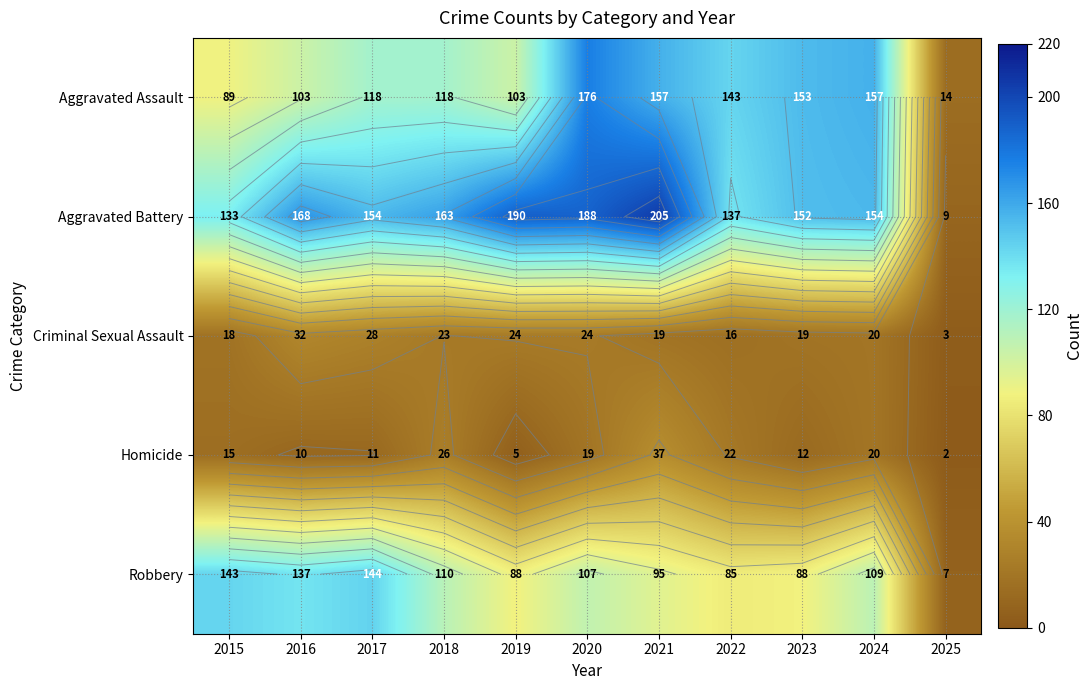

The value of Criminal Sexual Assault at 2020 is 24. True or false?

True